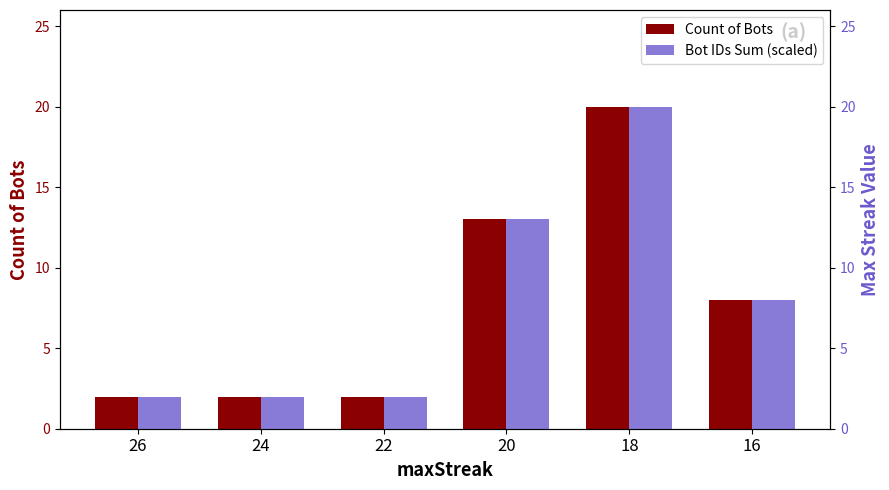

Is the value of Count of Bots at 18 greater than the value of Bot IDs Sum (scaled) at 20?

Yes